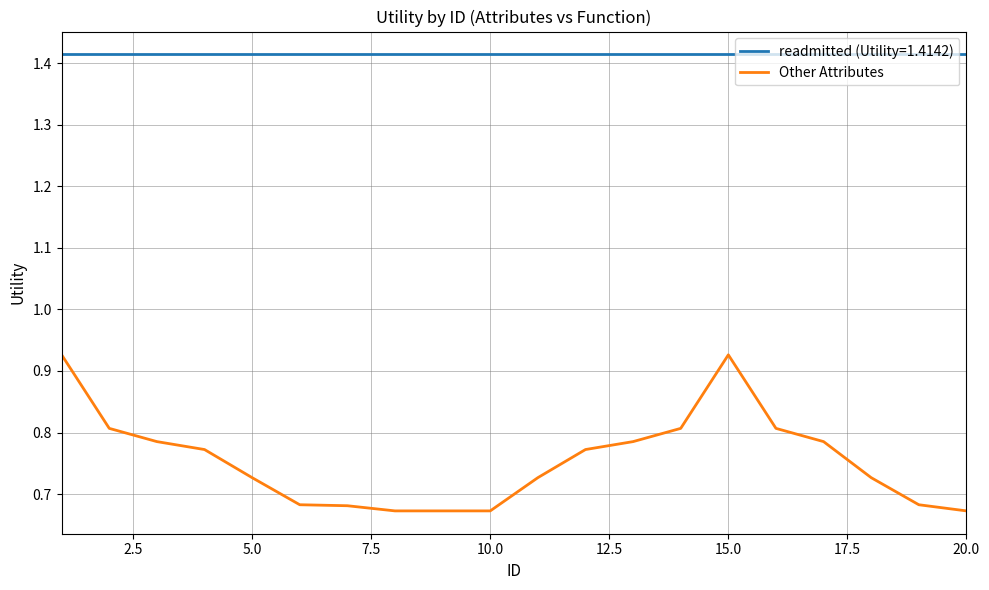

What is the difference between the maximum and minimum values in the Other Attributes series?

0.3